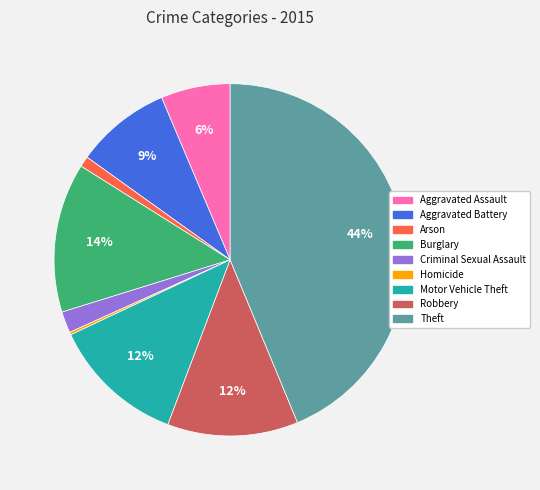

To the nearest percent, what is the average slice percentage?

11%